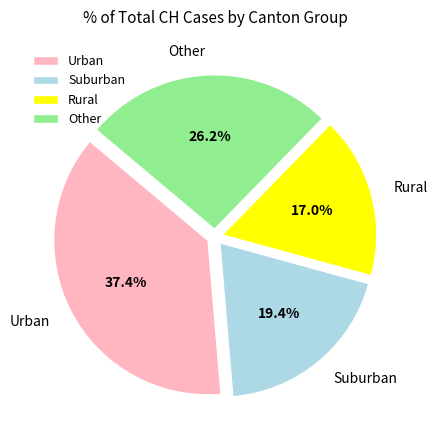

Rank the categories by value from highest to lowest.

Urban, Other, Suburban, Rural